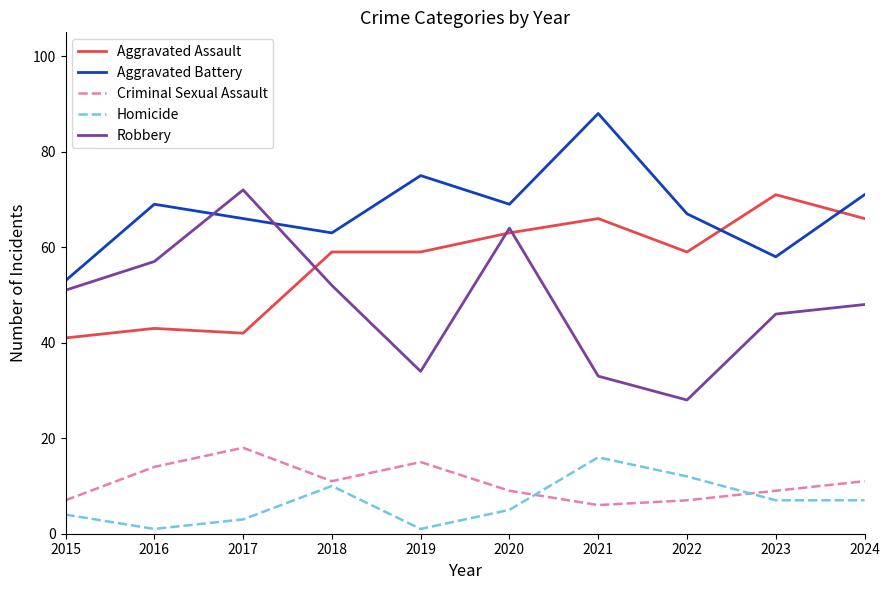

What is the difference between the Robbery values at 2020 and 2017?

8